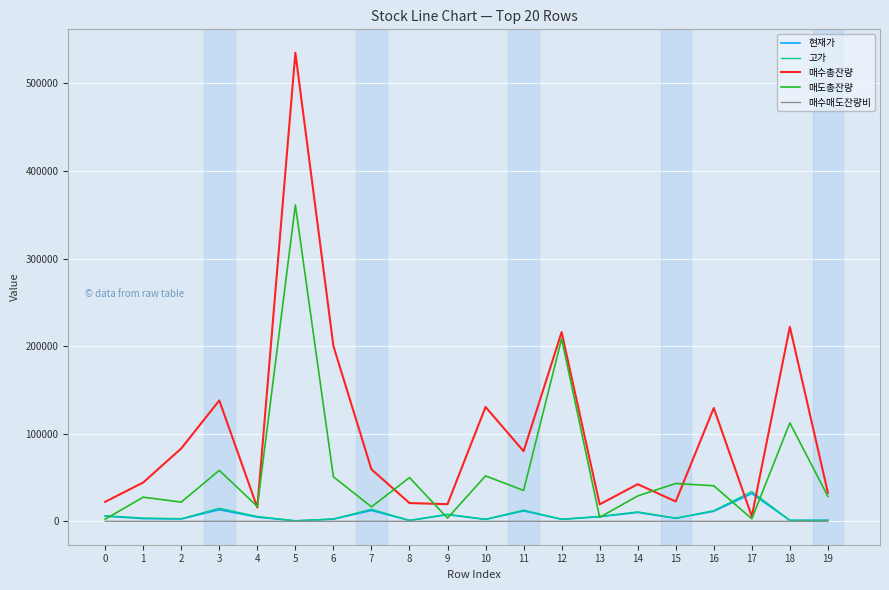

After their last crossing, which series has the higher values: 매수총잔량 or 고가?

매수총잔량